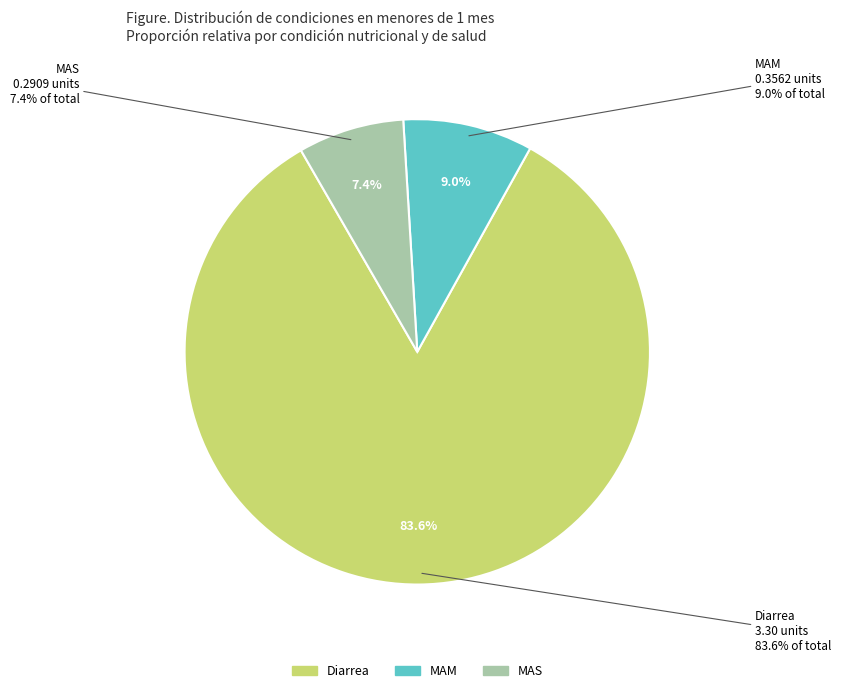

What percentage do MAM and MAS together represent?

16.4%